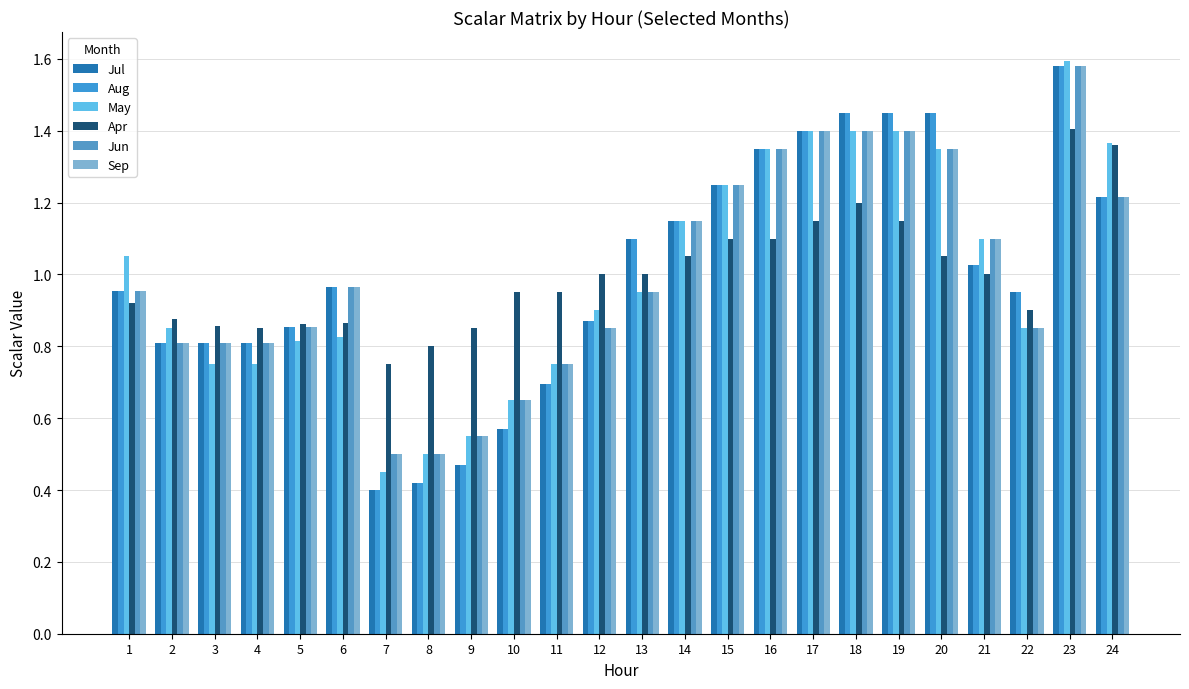

The Jul series shows 1.9 at 24. True or false?

False